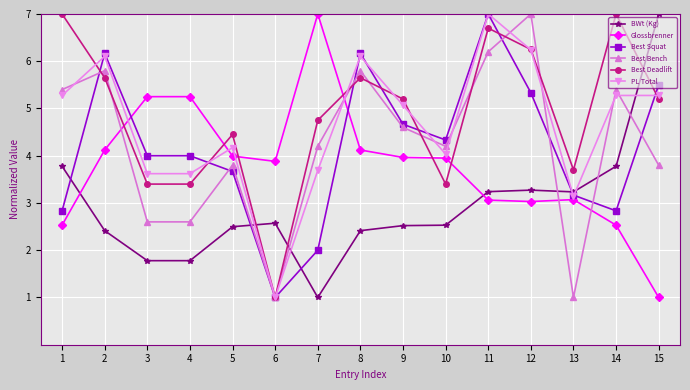

True or false: Glossbrenner has a value of 2.5 at 14.

True